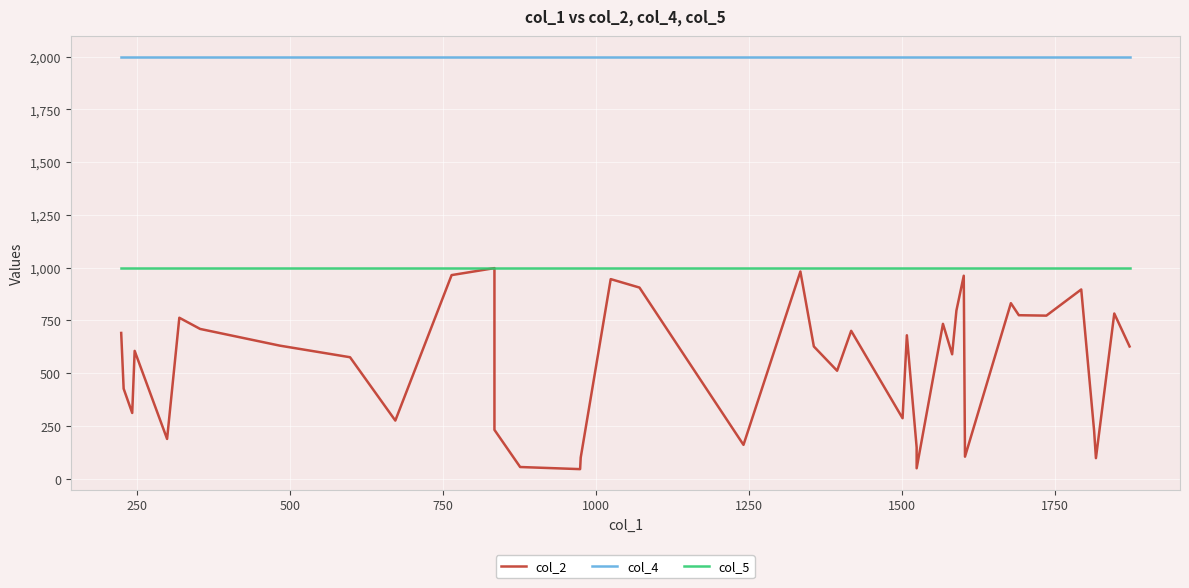

True or false: col_4 and col_2 intersect in this chart.

False